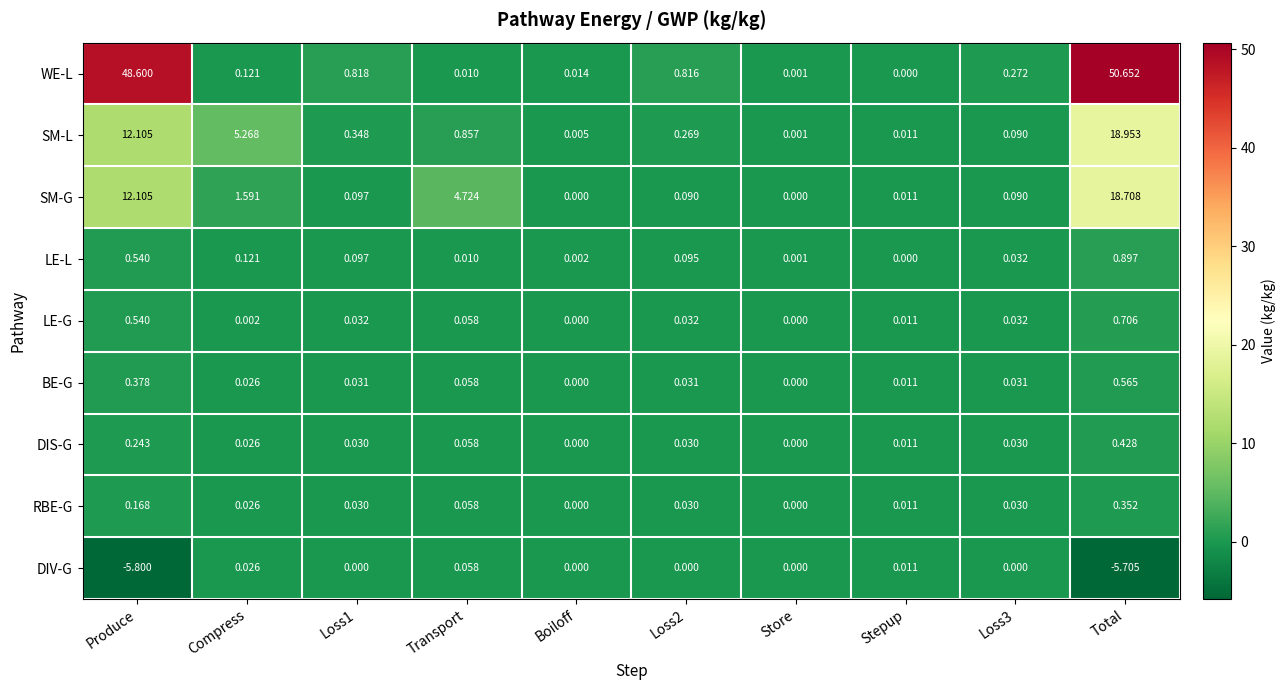

At which category is the sum across all series the highest?

Total